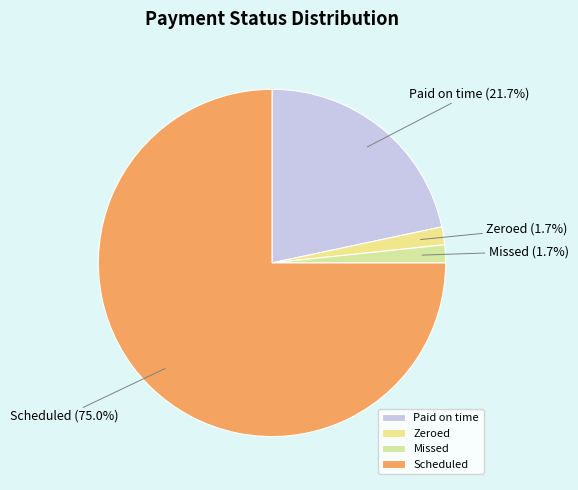

Is it true that Scheduled is 89% of the pie?

False